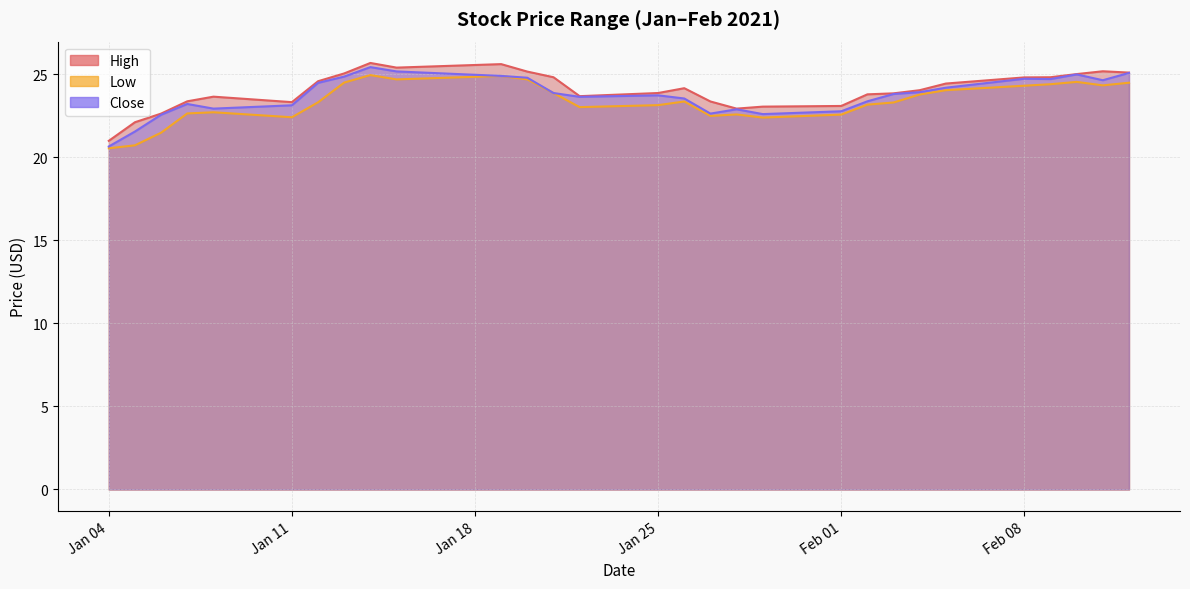

The value of Low at 2021-01-21 is 23.9. True or false?

True